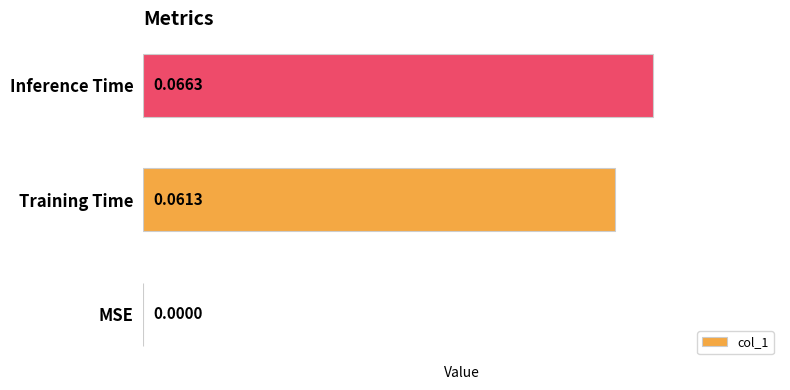

Which label corresponds to the largest value in the chart?

Inference Time